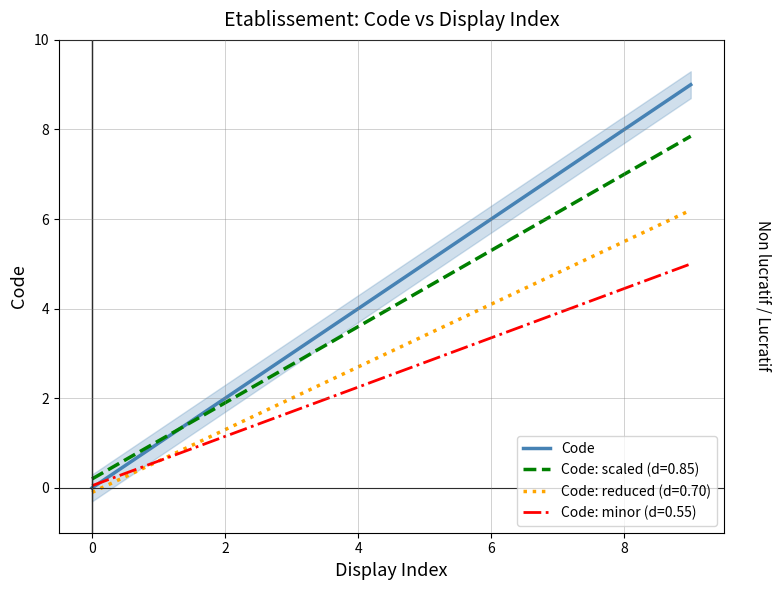

Is it true that Code: scaled (d=0.85) equals 3.6 at 4?

True